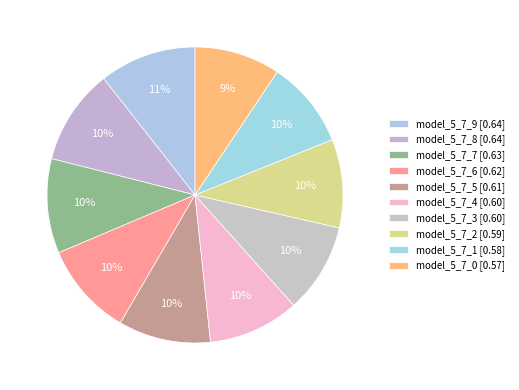

True or false: model_5_7_7 accounts for 10% of the total.

True